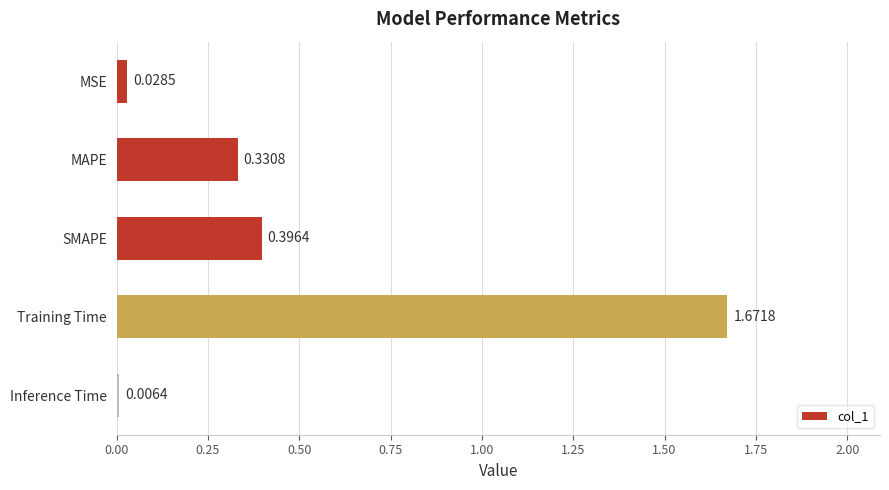

What is the label of the 3rd bar from the top?

SMAPE